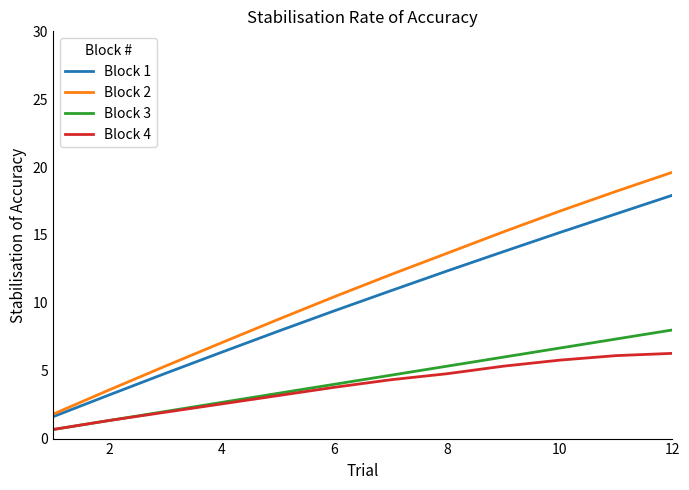

What are all the series names shown in the legend?

Block 1, Block 2, Block 3, Block 4